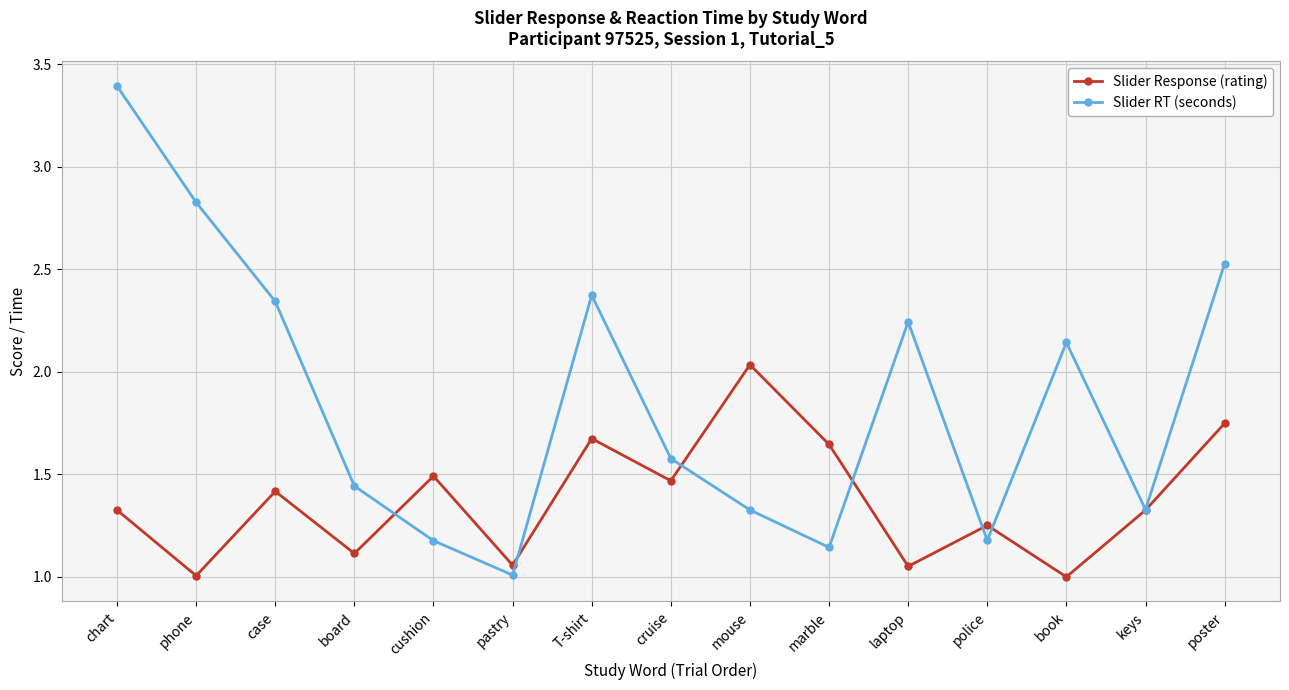

The Slider Response (rating) series shows 0.2 at pastry. True or false?

False